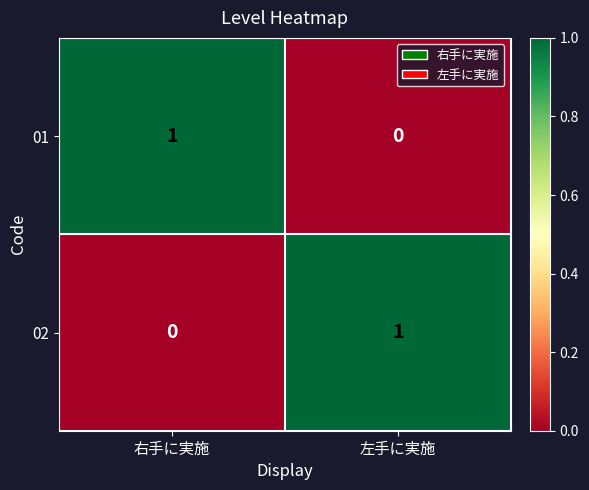

Rank the categories by 01 value from highest to lowest.

右手に実施, 左手に実施